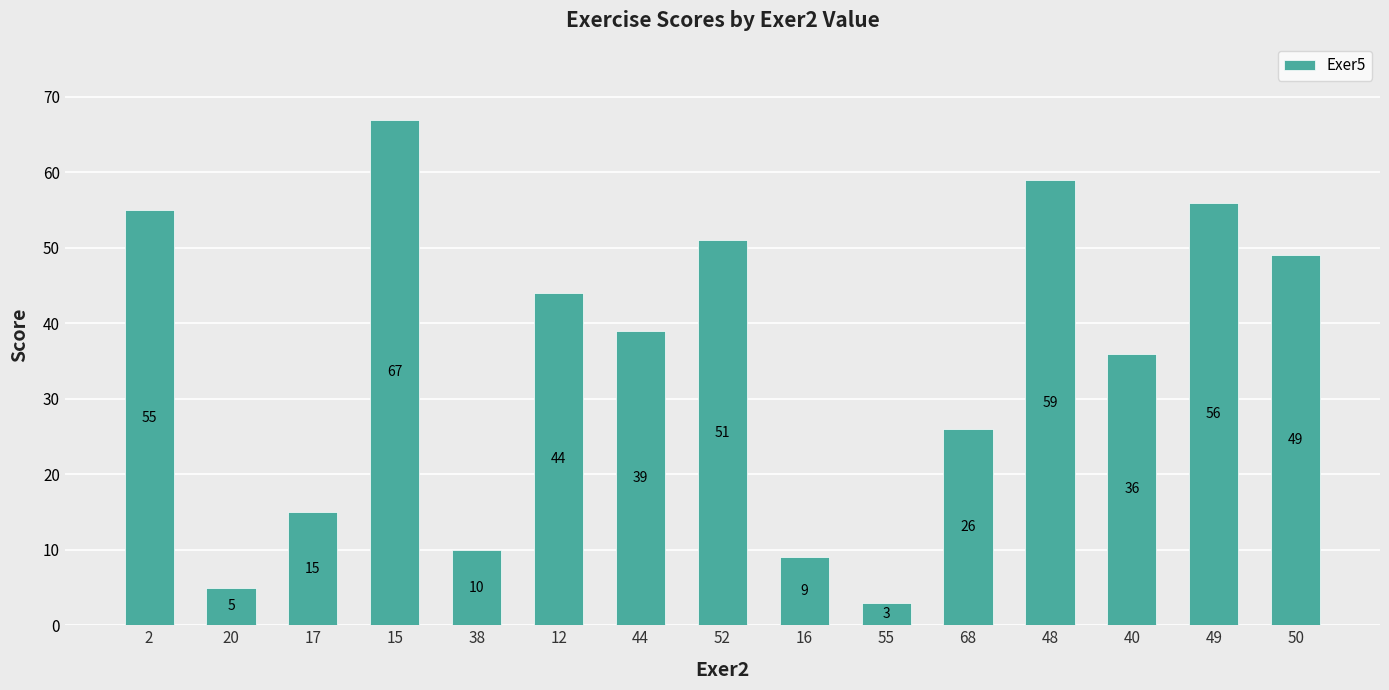

What is the average value?

35